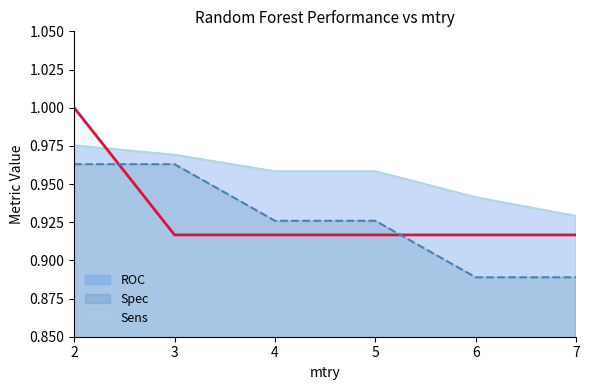

What is the average value of the Sens series?

0.9